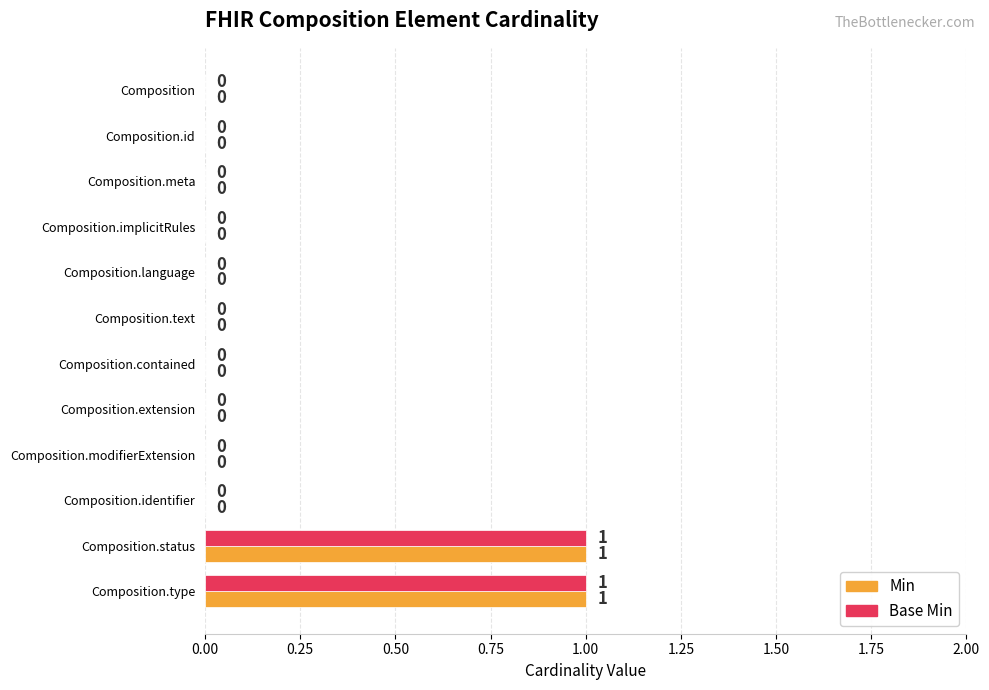

Is it true that Min equals 0 at Composition.modifierExtension?

True